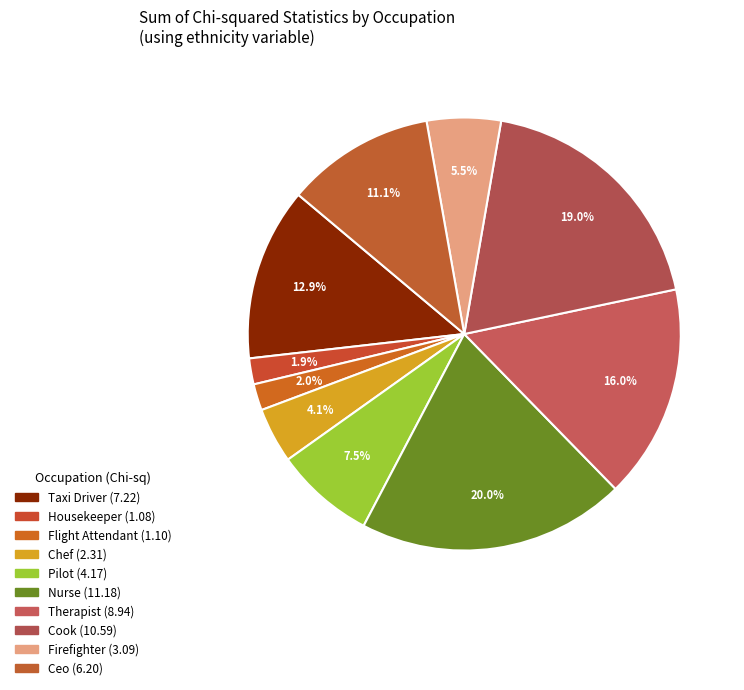

Which has a higher value, Nurse or Flight Attendant?

Nurse